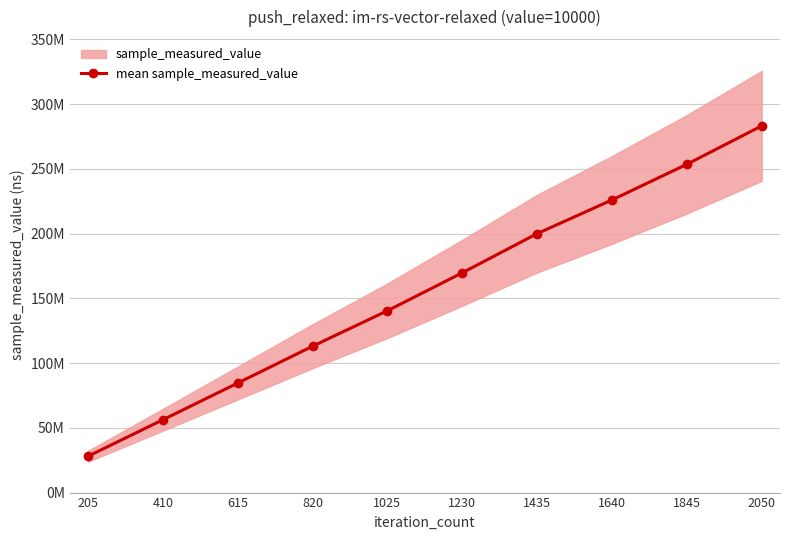

Approximately how many times larger is the value at 2050 compared to 410?

5.0